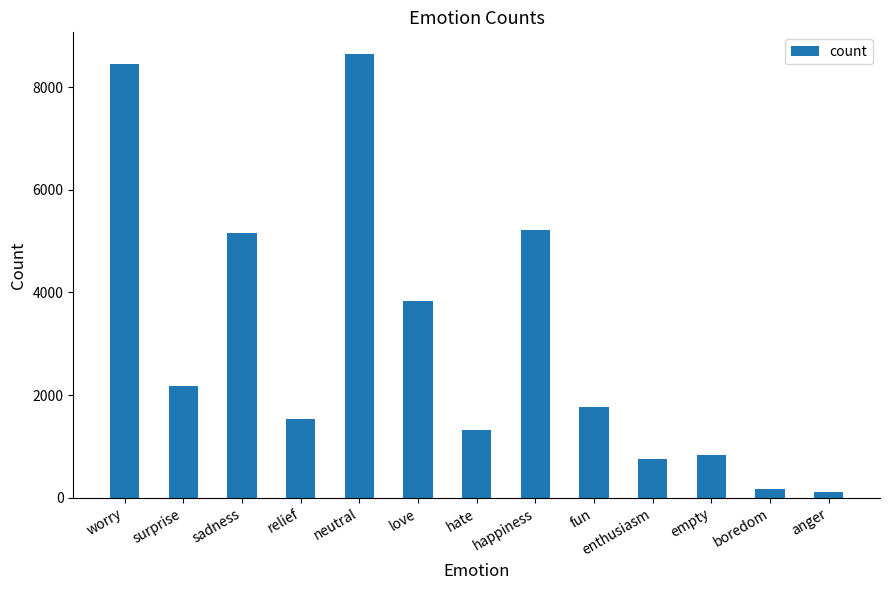

Reading left to right, extract all data points from this chart.

worry=8459	surprise=2187	sadness=5165	relief=1526	neutral=8638	love=3842	hate=1323	happiness=5209	fun=1776	enthusiasm=759	empty=827	boredom=179	anger=110